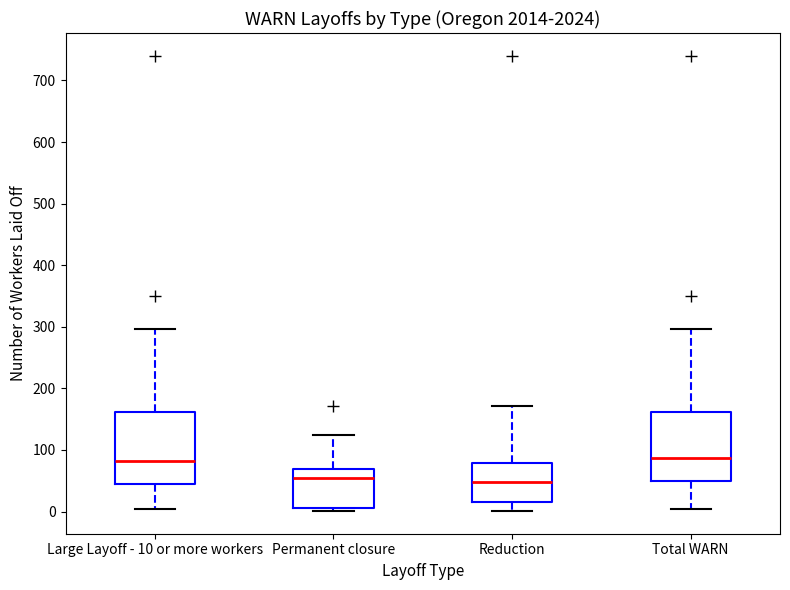

Reading left to right, transcribe this box plot: for each box, give where its median line is, the range the box spans, and where its two whiskers end, as read against the y-axis. The values are not printed on the chart, so give them approximately, as read against the axis.

Large Layoff - 10 or more workers: median 80, box 50 to 160, whiskers 0 to 300
Permanent closure: median 50, box 10 to 70, whiskers 0 to 130
Reduction: median 50, box 20 to 80, whiskers 0 to 170
Total WARN: median 90, box 50 to 160, whiskers 0 to 300